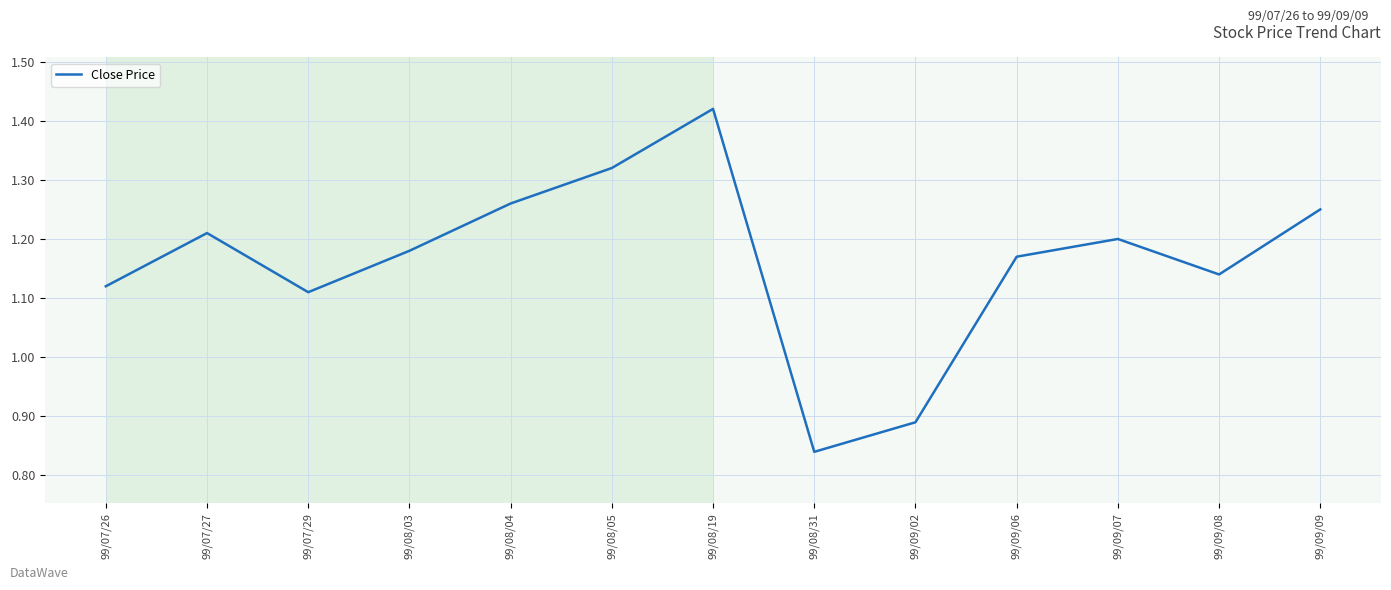

Where does the data first go above 1?

99/07/26